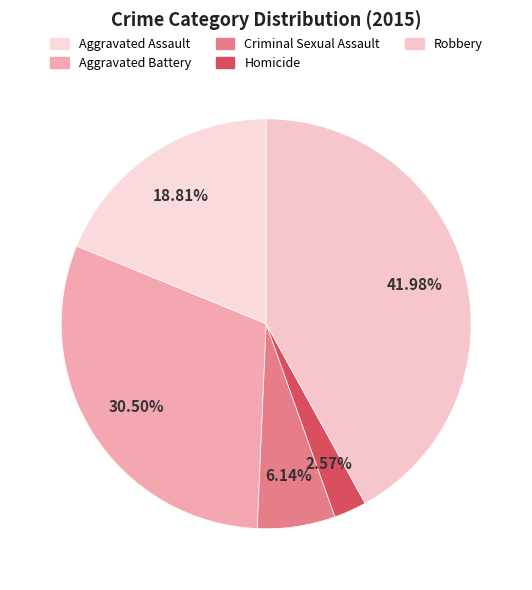

Does Aggravated Battery account for over 50% of the chart?

No